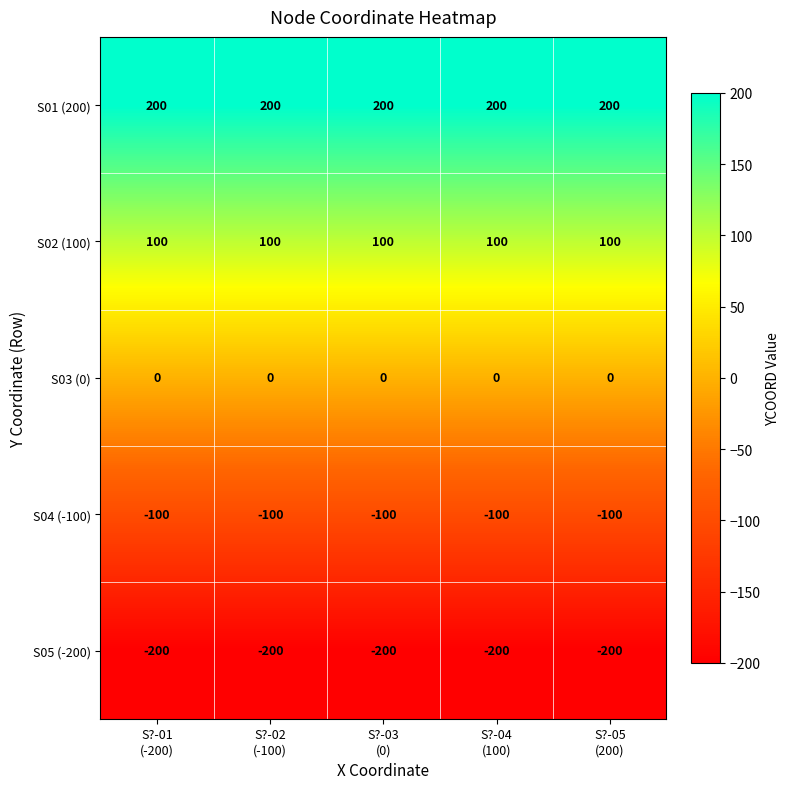

Which series has the largest total across all categories?

S01 (200)